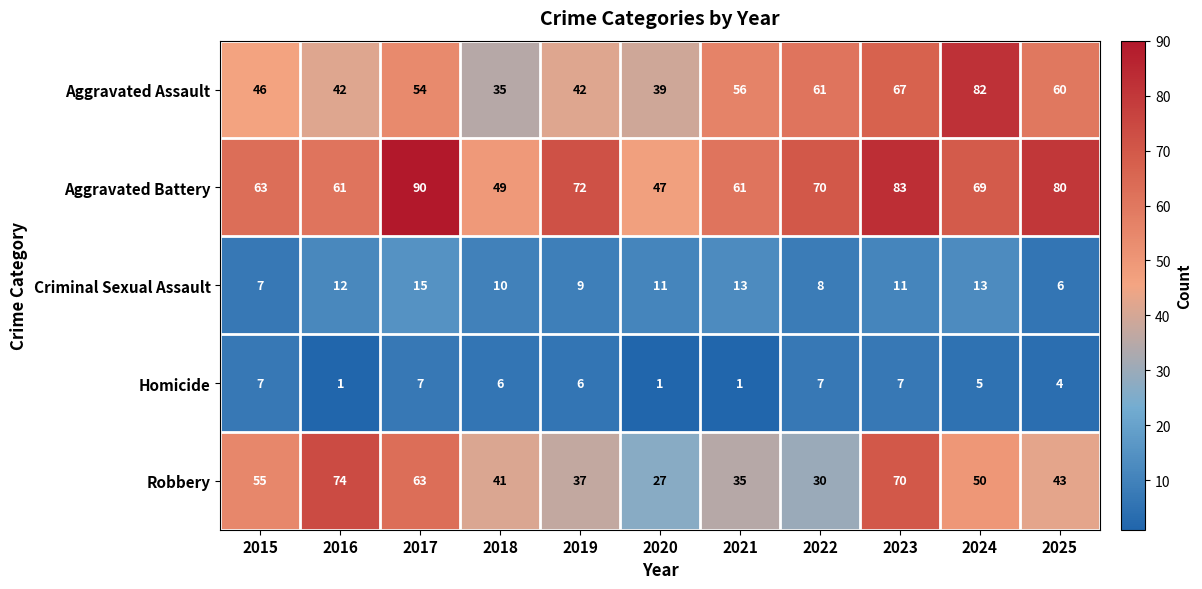

Which series changed the most between 2015 and 2023?

Aggravated Assault